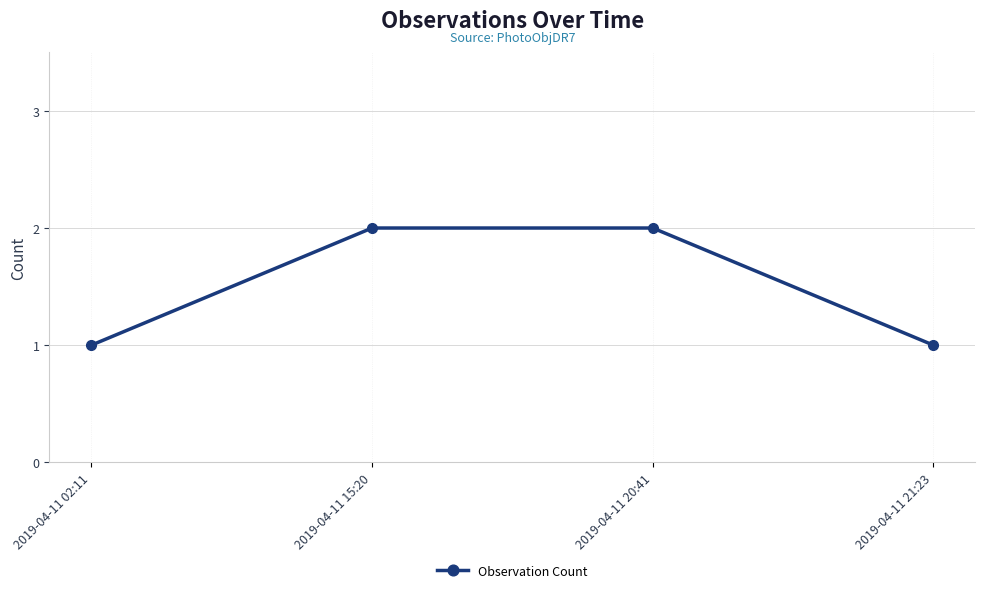

What is the ratio of the value at 2019-04-11 15:20 to the value at 2019-04-11 21:23?

2.0